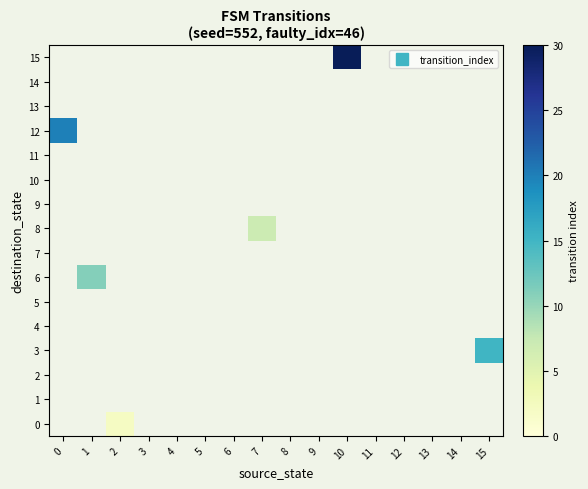

Which series has the widest spread of values?

12